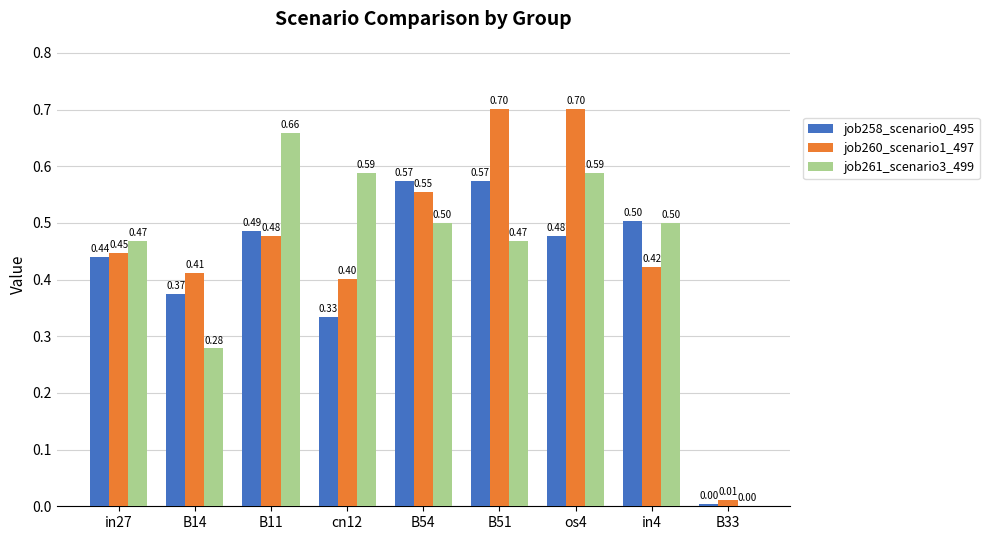

At which category is the sum across all series the highest?

os4